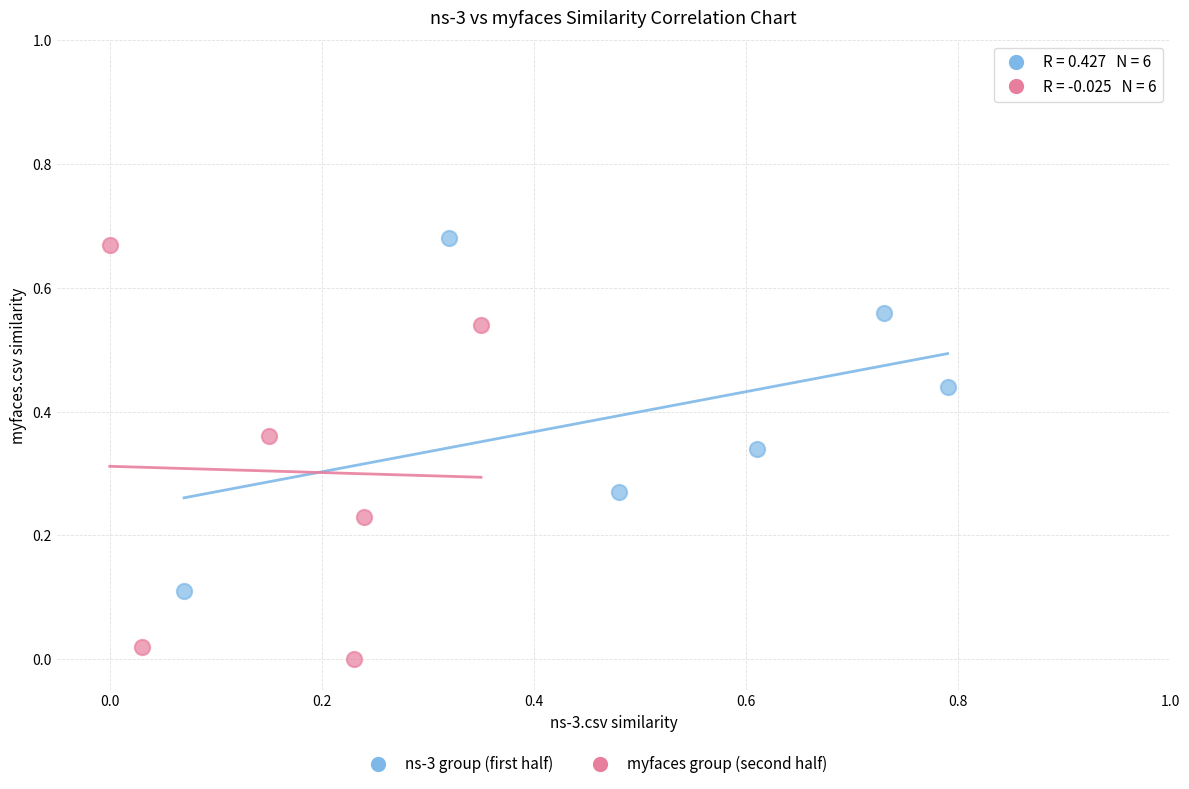

Which series has the largest Y range (max minus min)?

myfaces group (second half)